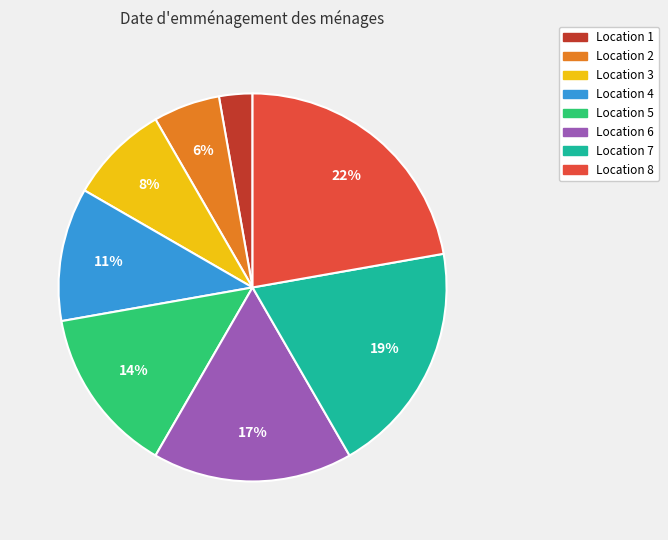

To the nearest percent, what is the difference between the Location 5 and Location 8 slice percentages?

8%